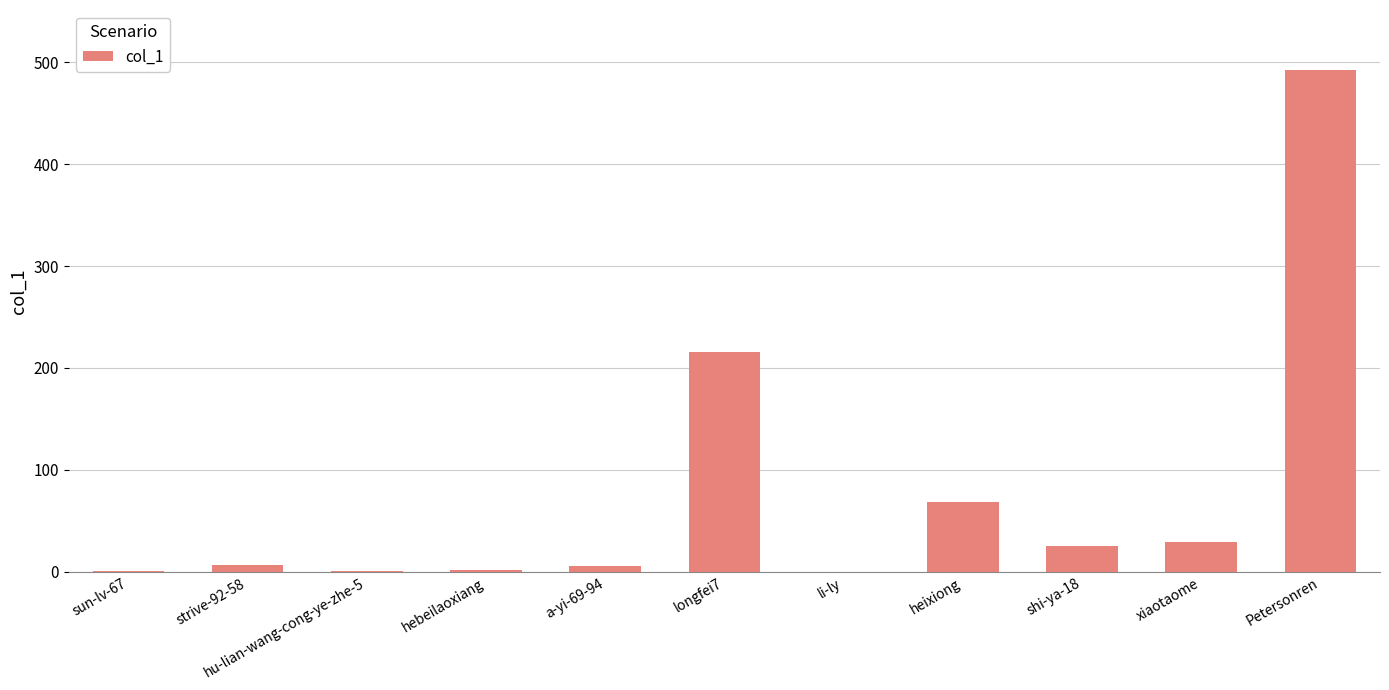

What is the sum of all values?

848